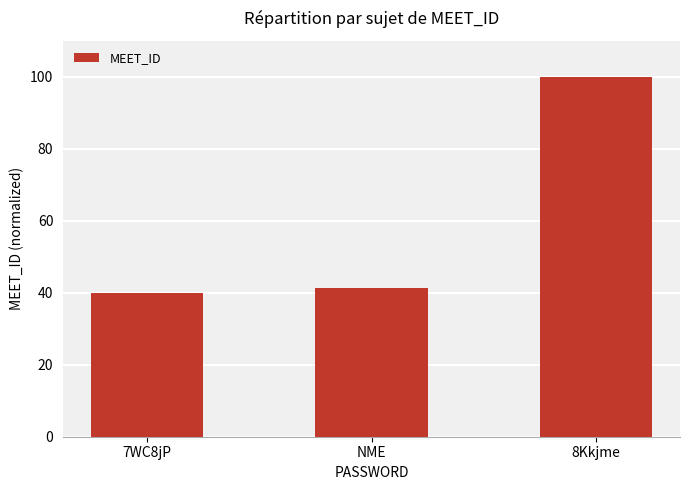

What position from the left is NME?

2